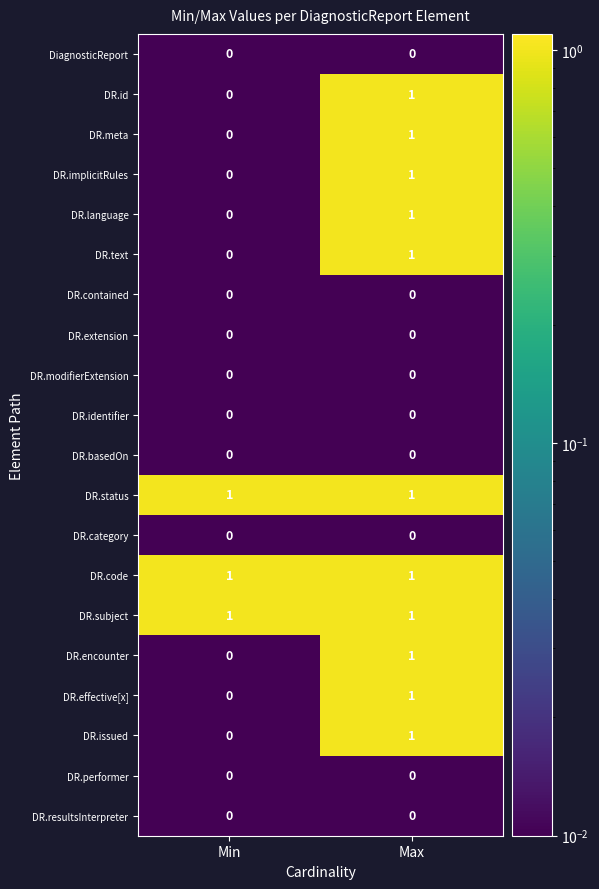

Where is DR.meta nearest to the value 0?

Min